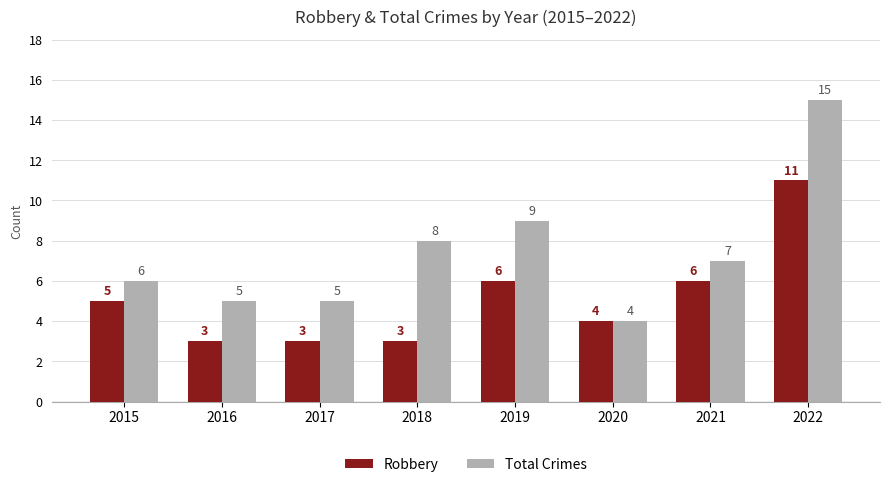

How many groups of bars are there?

8